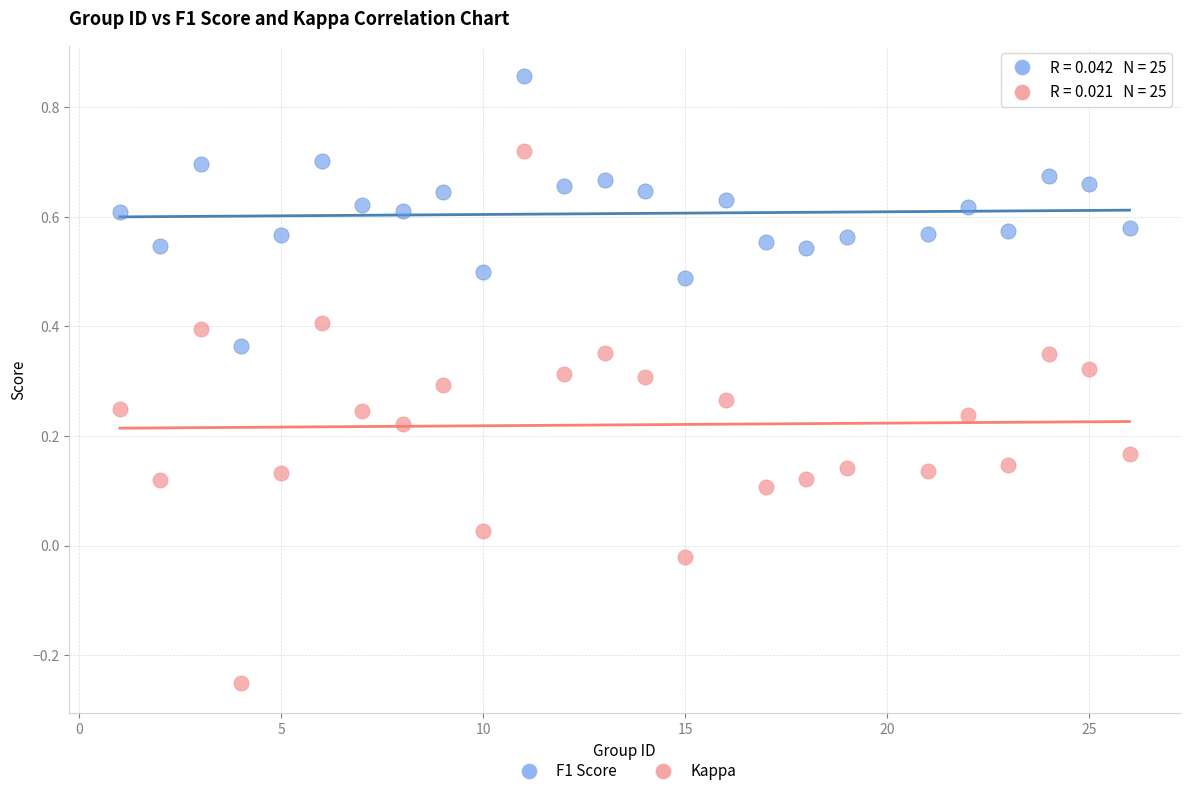

Which series has the largest Y range (max minus min)?

Kappa